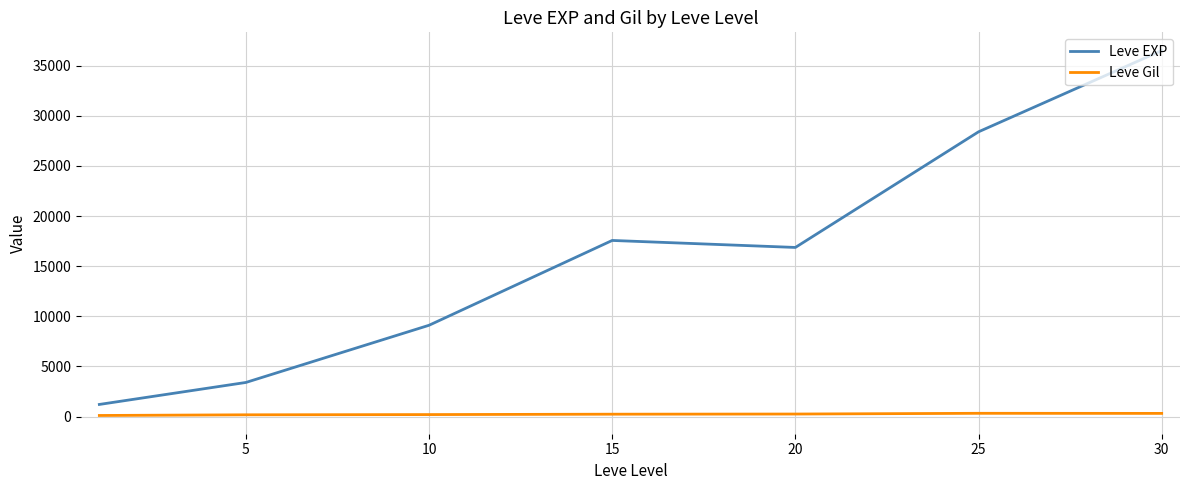

What is the average value of the Leve EXP series?

16148.5